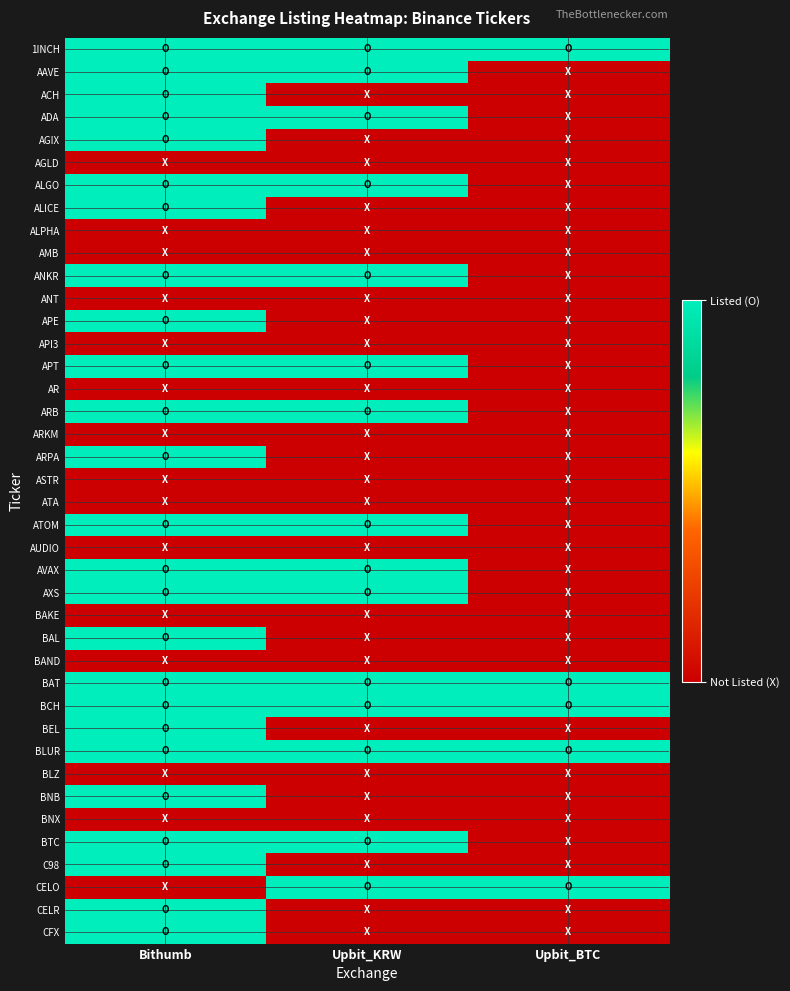

What is the spread (max minus min) of values at Upbit_KRW?

1